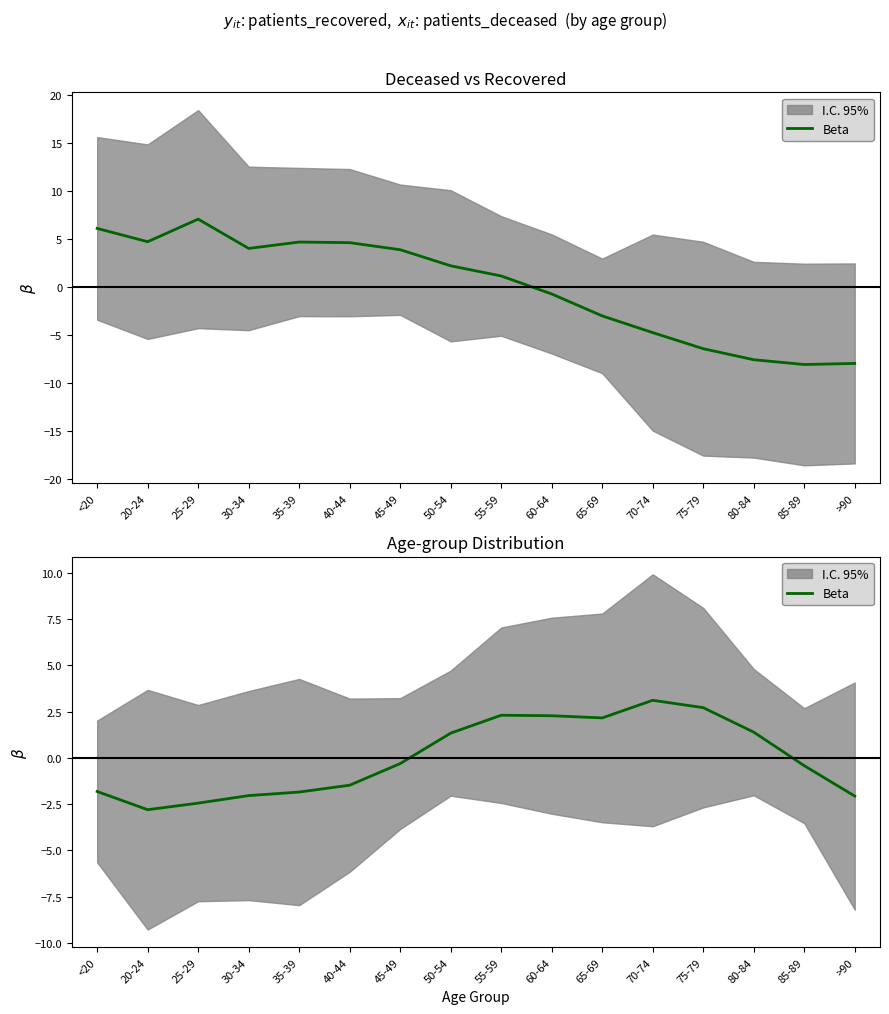

What position from the left is 60-64?

10